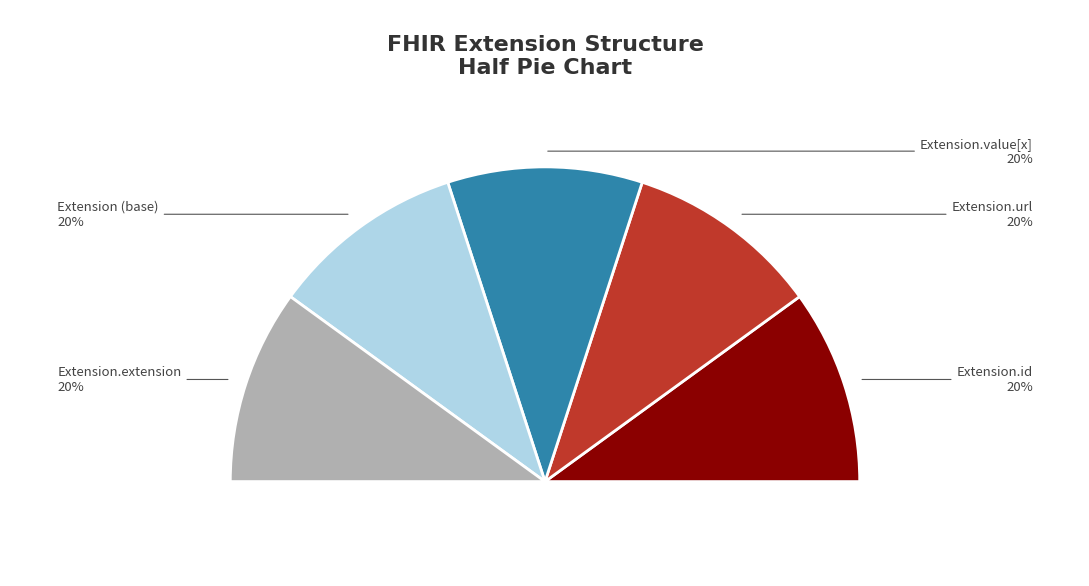

Which slice is the smallest?

Extension